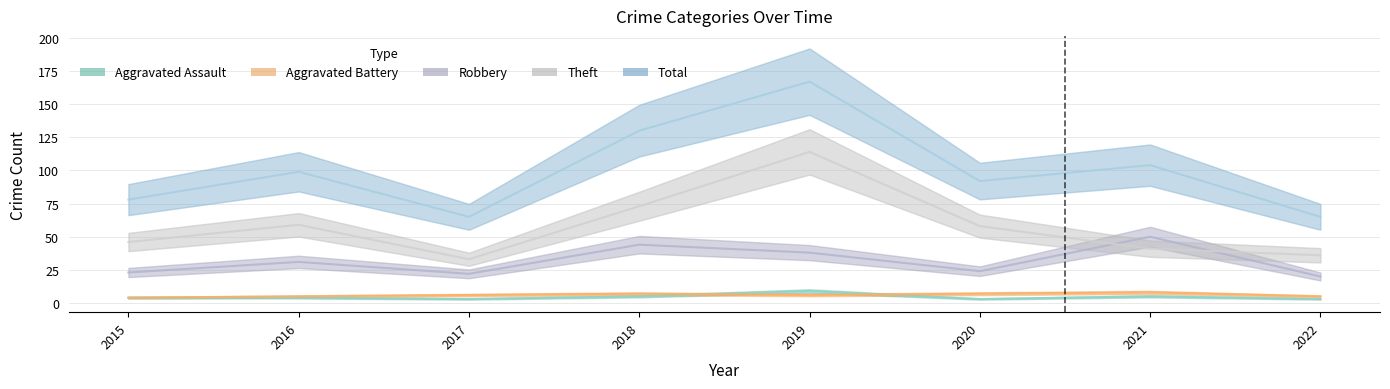

At how many categories does at least one series exceed 119?

2